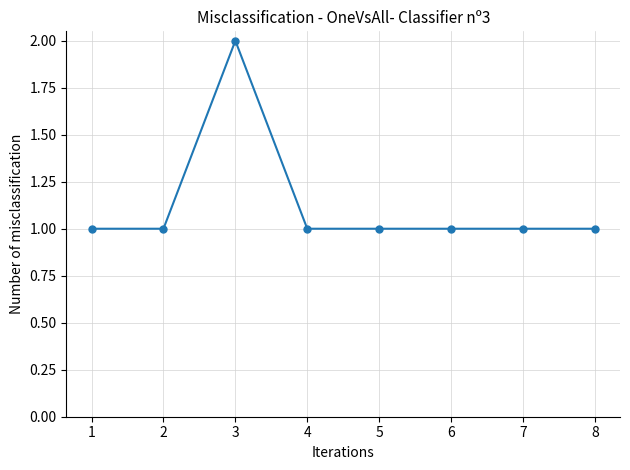

What is the value of the 5th point from the left?

1